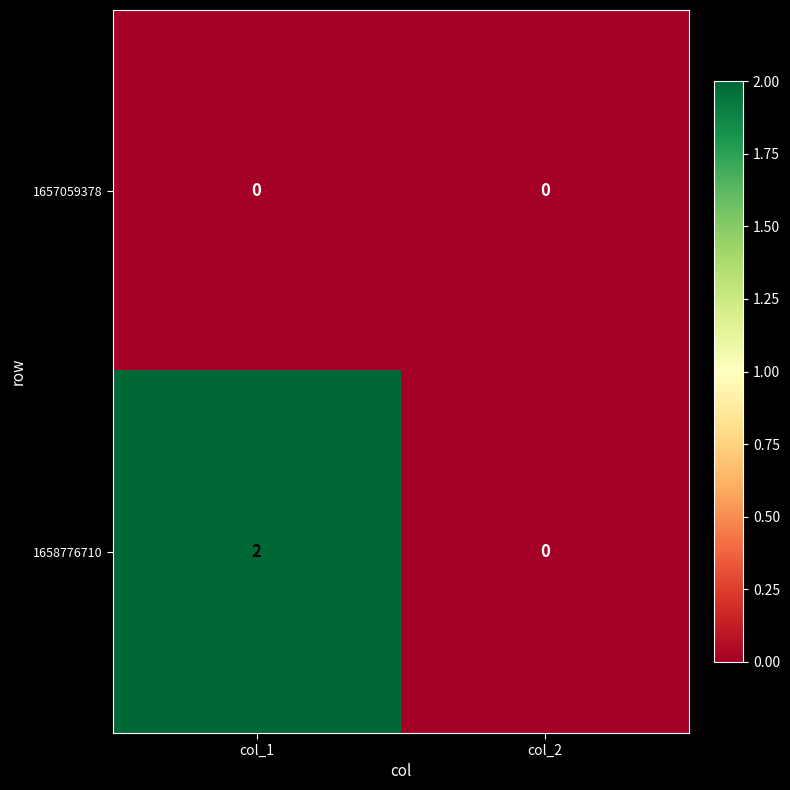

Reading left to right, transcribe all the data shown in this chart.

1657059378: col_1=0	col_2=0
1658776710: col_1=2	col_2=0